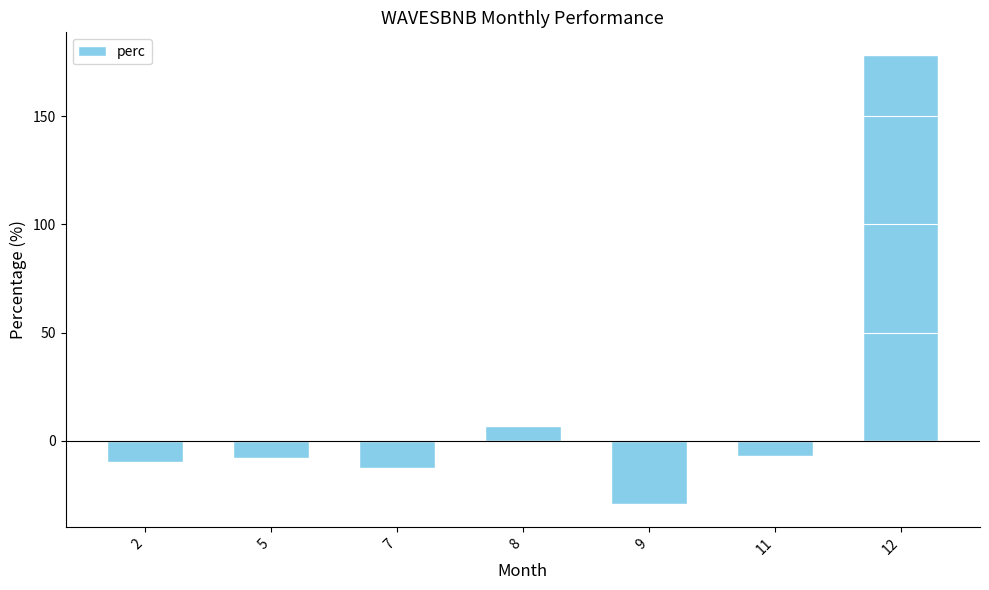

What is the change in value from 5 to 12?

+186.2